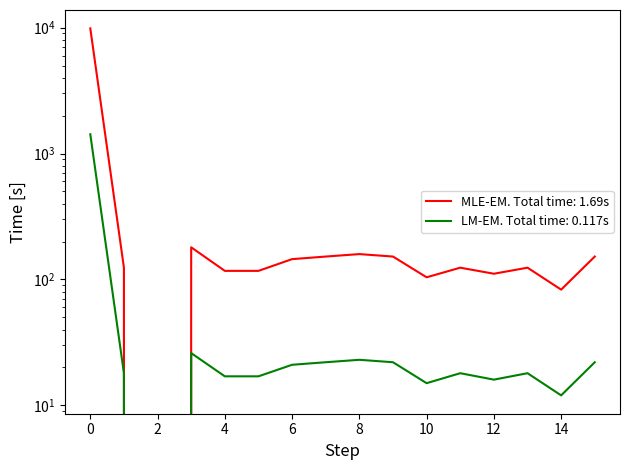

In values, how many points are higher than both neighbors (excluding endpoints)?

4